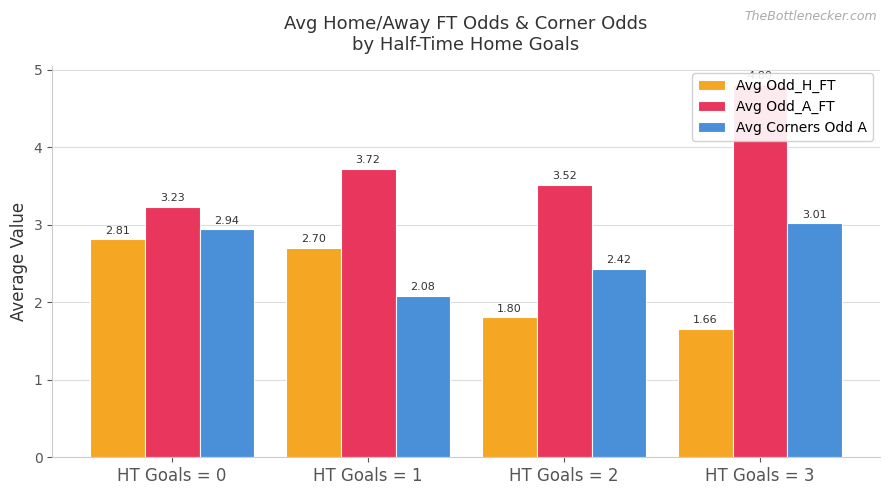

Does the chart contain stacked bars?

No